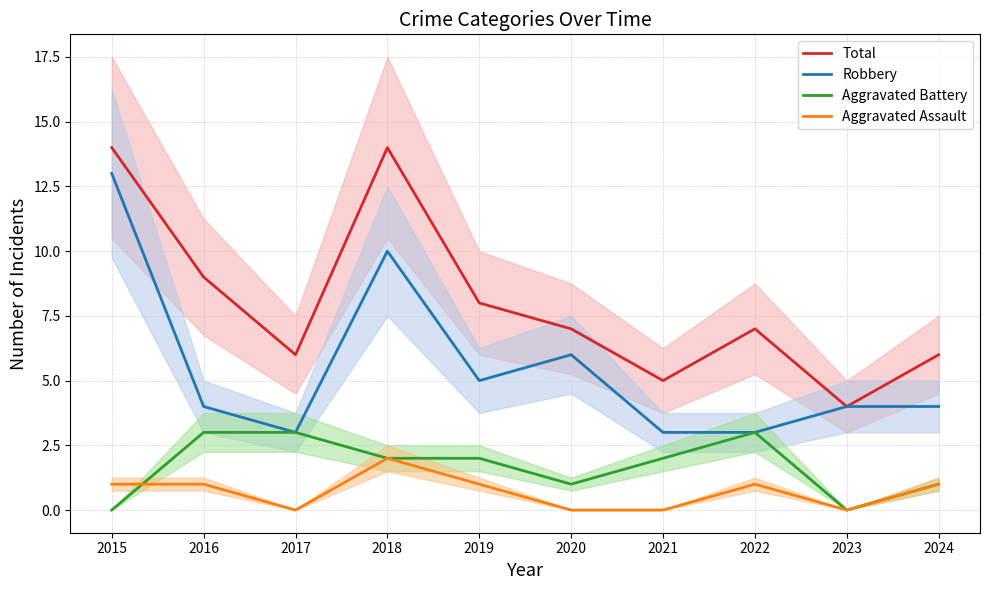

In Aggravated Battery, how many points are lower than both neighbors (excluding endpoints)?

2